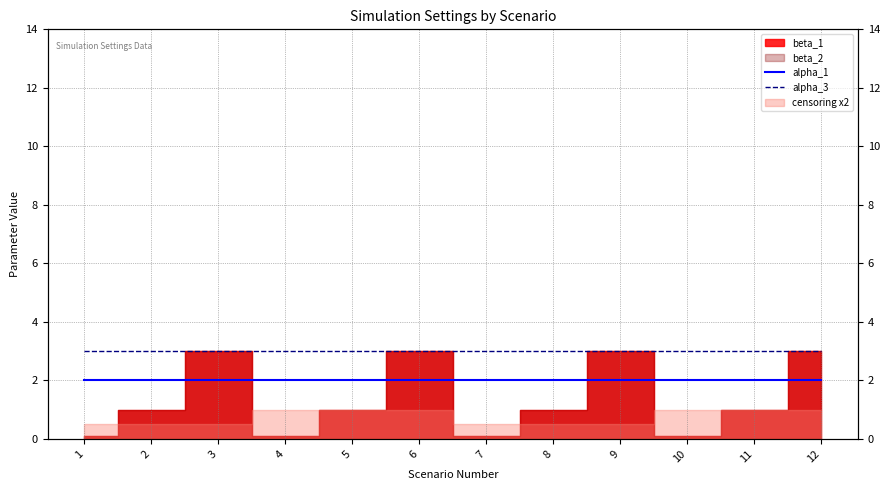

The value of alpha_1 at 5 is 3. True or false?

False